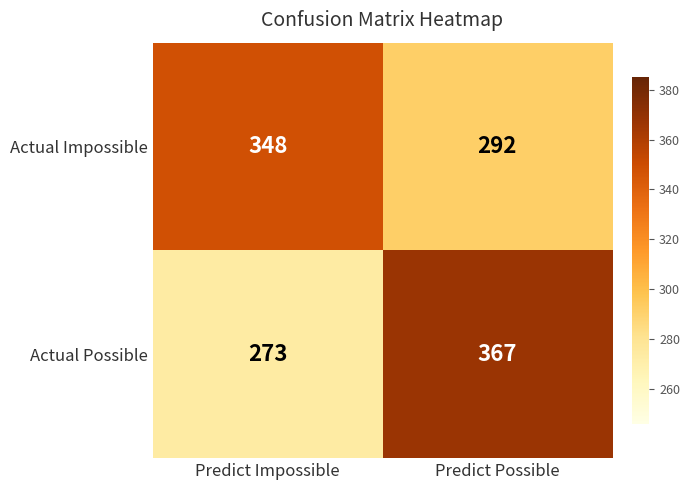

Which category has the highest value across all series?

Predict Possible